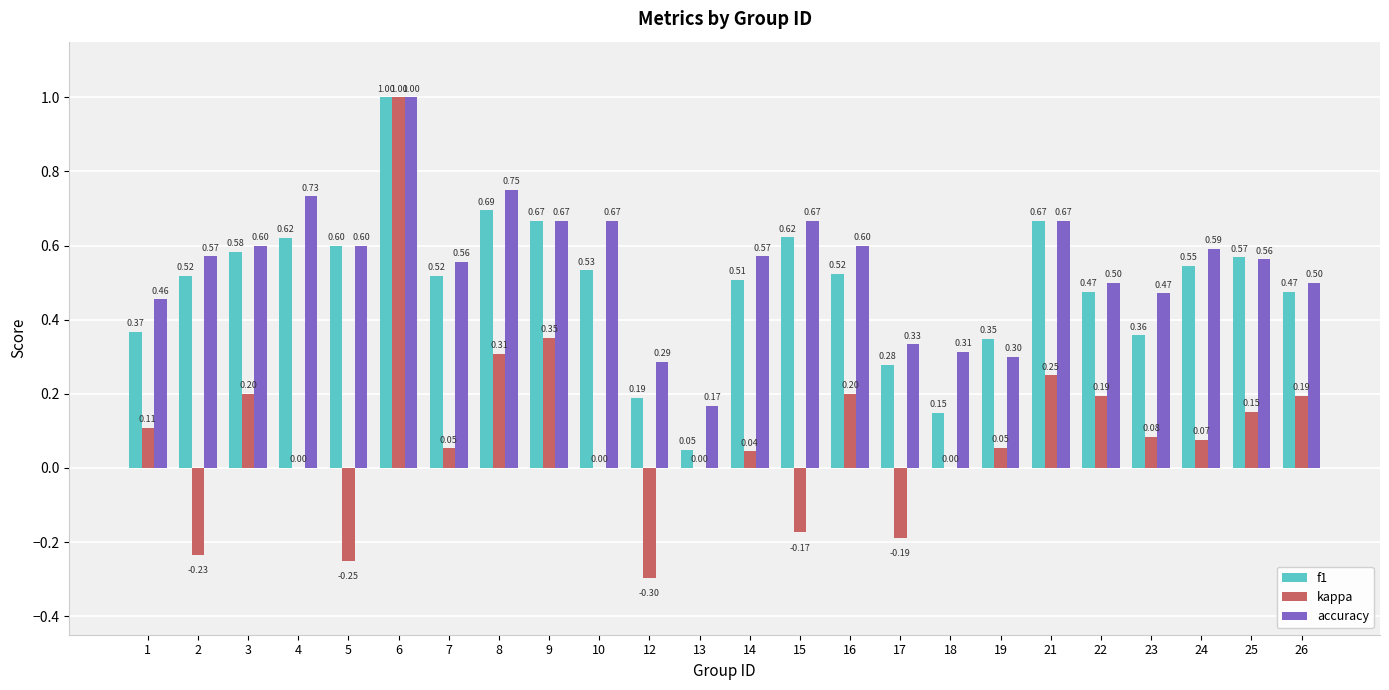

Between 8 and 10, which series saw the biggest shift?

kappa